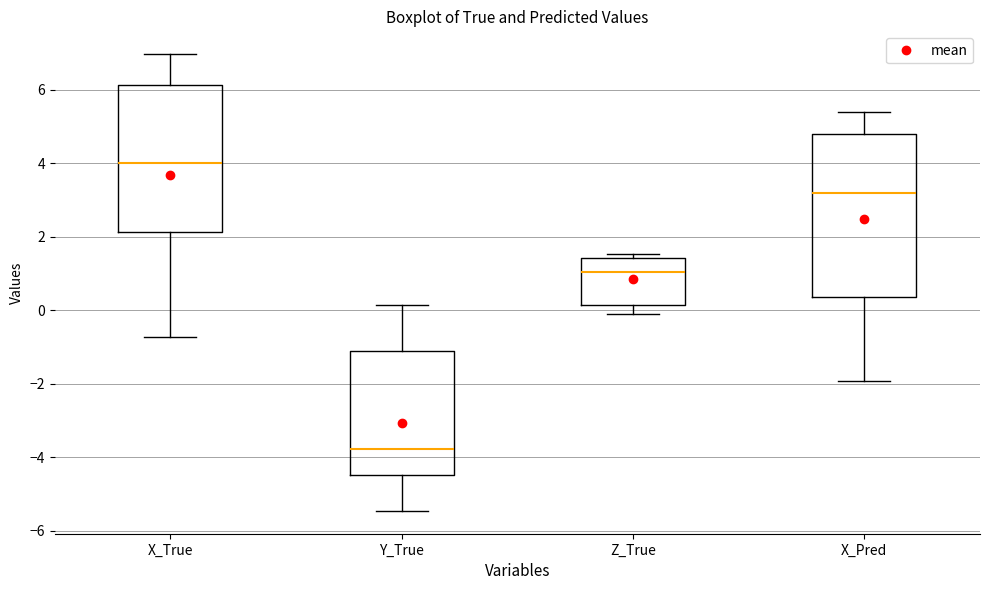

Reading left to right, transcribe this box plot: for each box, give where its median line is, the range the box spans, and where its two whiskers end, as read against the y-axis. The values are not printed on the chart, so give them approximately, as read against the axis.

X_True: median 4.0, box 2.2 to 6.2, whiskers -0.8 to 7.0
Y_True: median -3.8, box -4.4 to -1.2, whiskers -5.4 to 0.2
Z_True: median 1.0, box 0.2 to 1.4, whiskers 0.0 to 1.6
X_Pred: median 3.2, box 0.4 to 4.8, whiskers -2.0 to 5.4